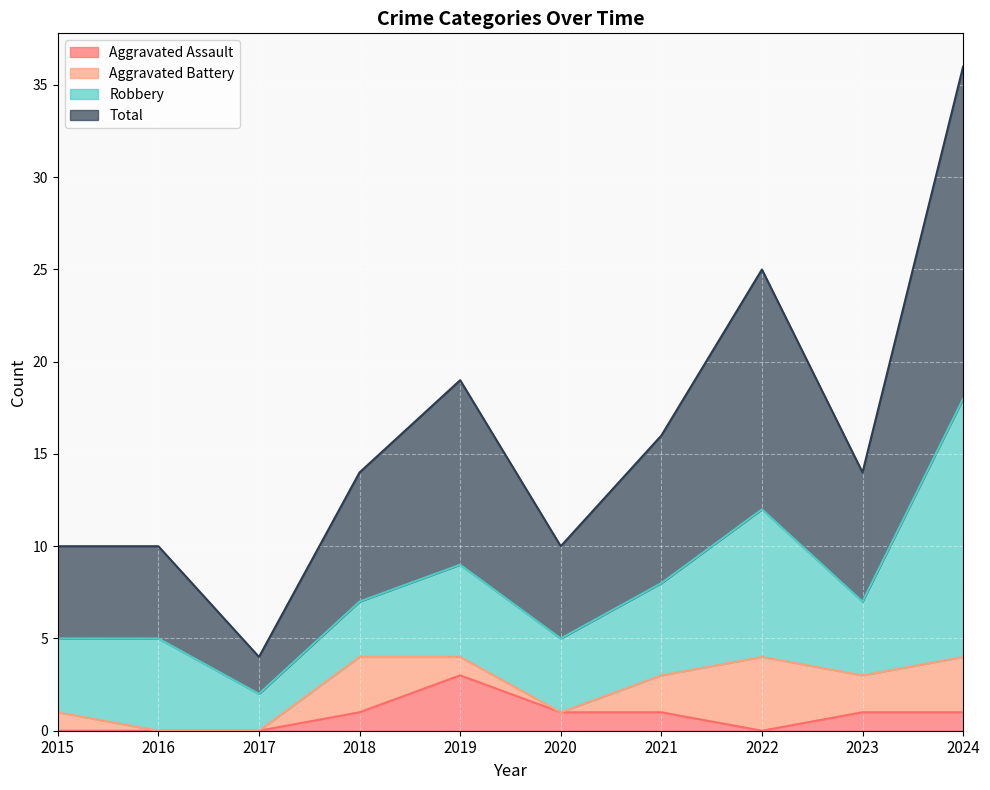

What is the value of the Aggravated Assault point at the 10th from the left?

1